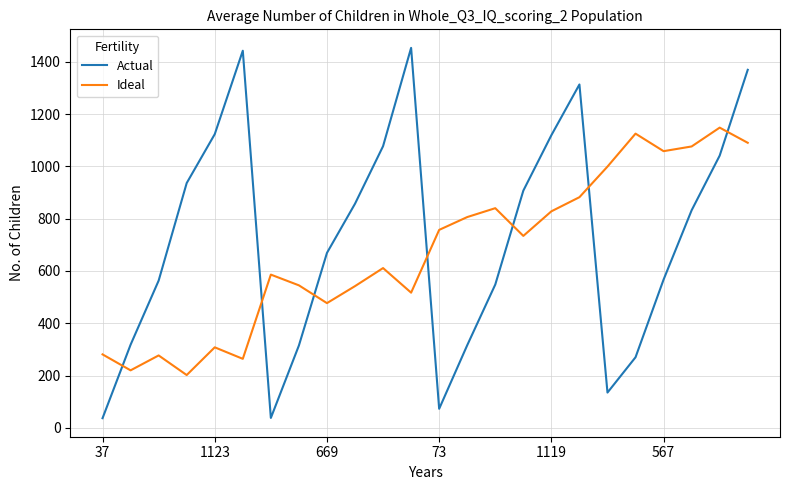

What is the difference between the maximum and minimum values in the Actual series?

1416